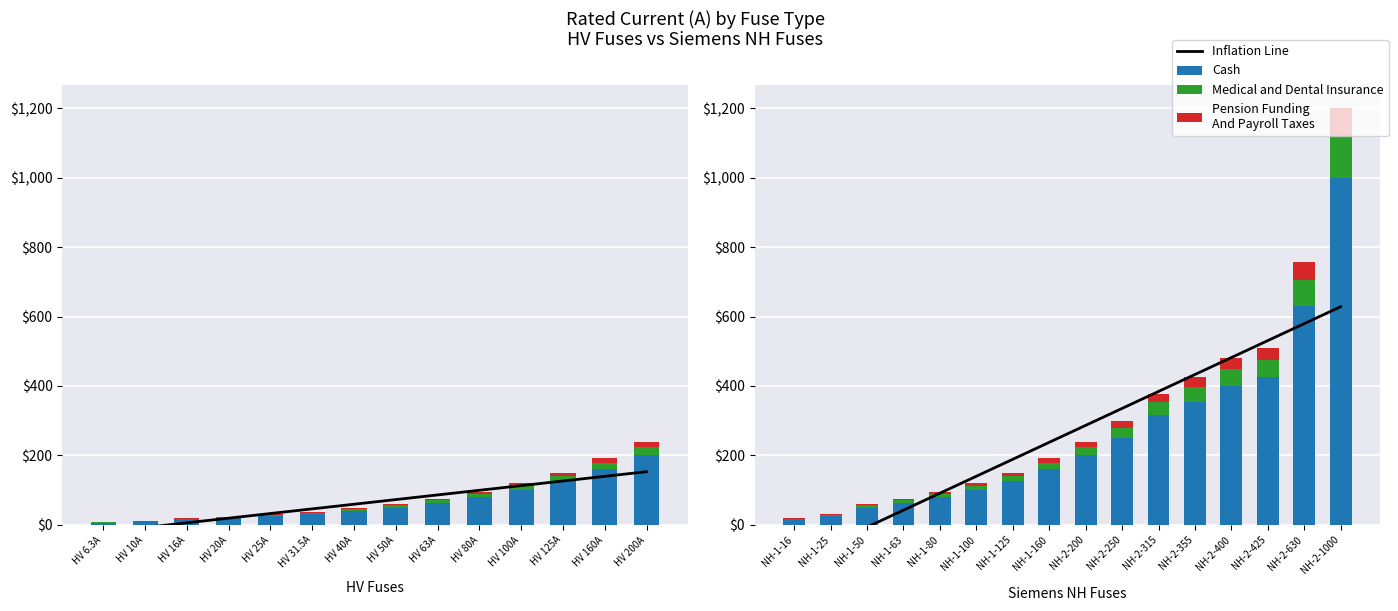

What is the smallest value displayed?

-104.0